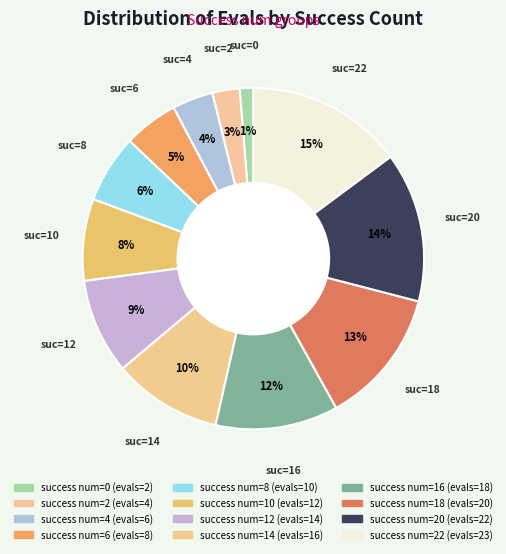

Count the number of slices in the pie.

12